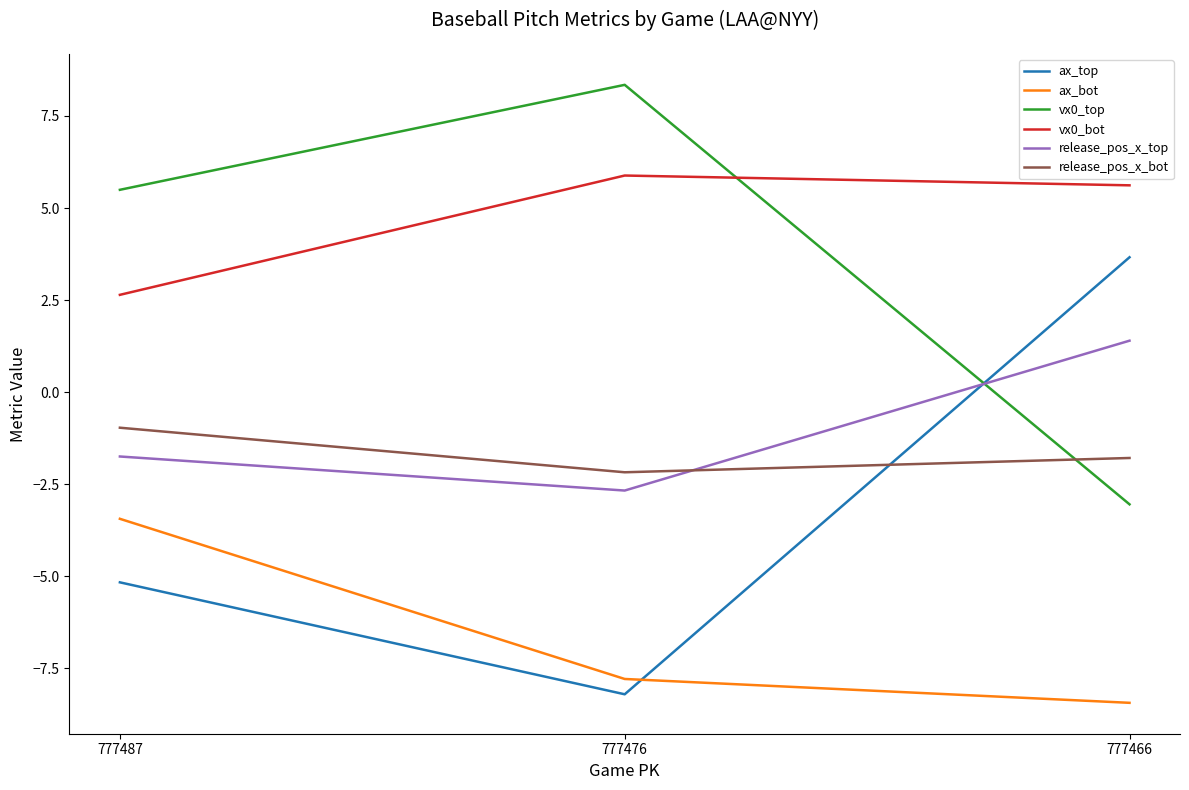

List the series in order of their peak value, lowest first.

ax_bot, release_pos_x_bot, release_pos_x_top, ax_top, vx0_bot, vx0_top